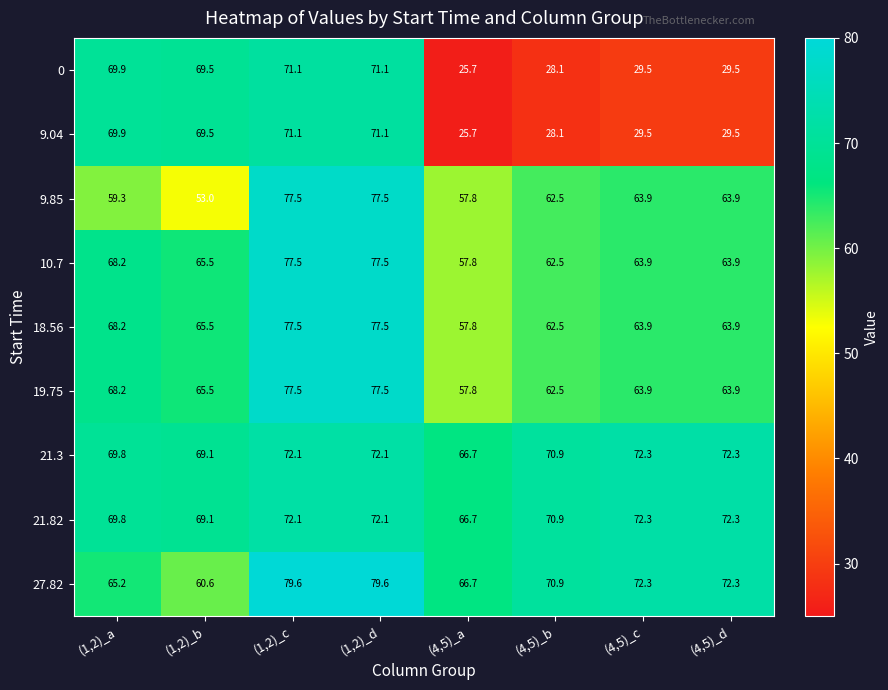

What value does the 27.82 series have at (1,2)_c?

79.6